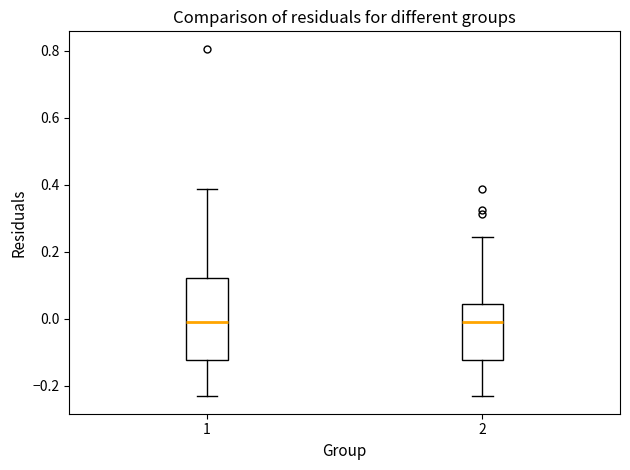

Where is the lower edge of the box at x = 2 on the y-axis? The values are not printed on the chart, so give them approximately, as read against the axis.

-0.12